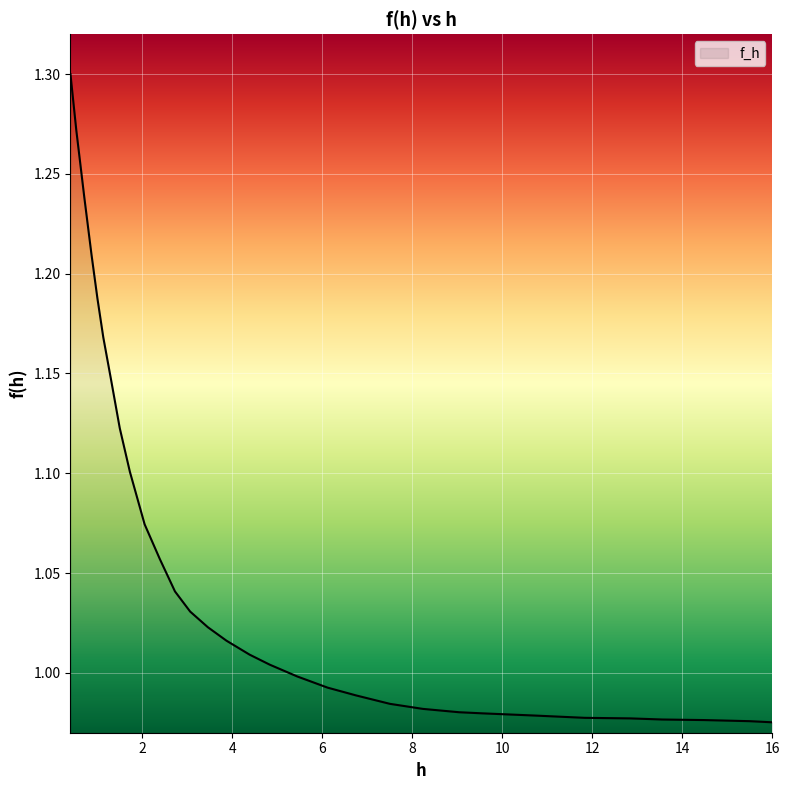

Does the chart display data point markers on the line(s)?

No